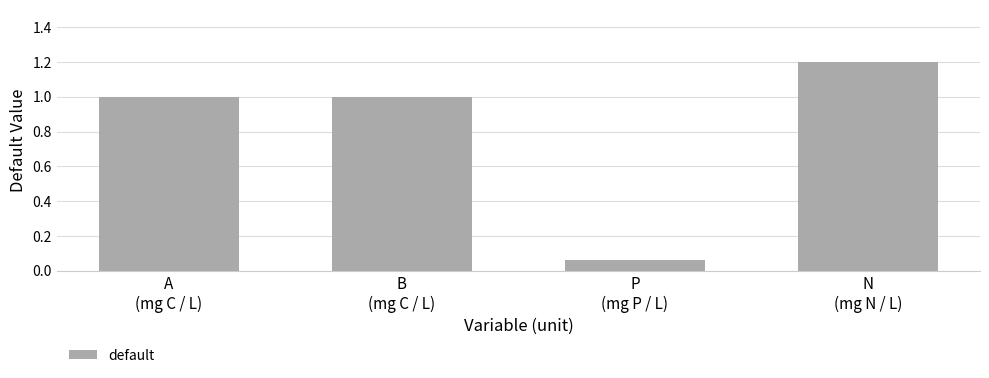

What is the maximum value shown in the chart?

1.2